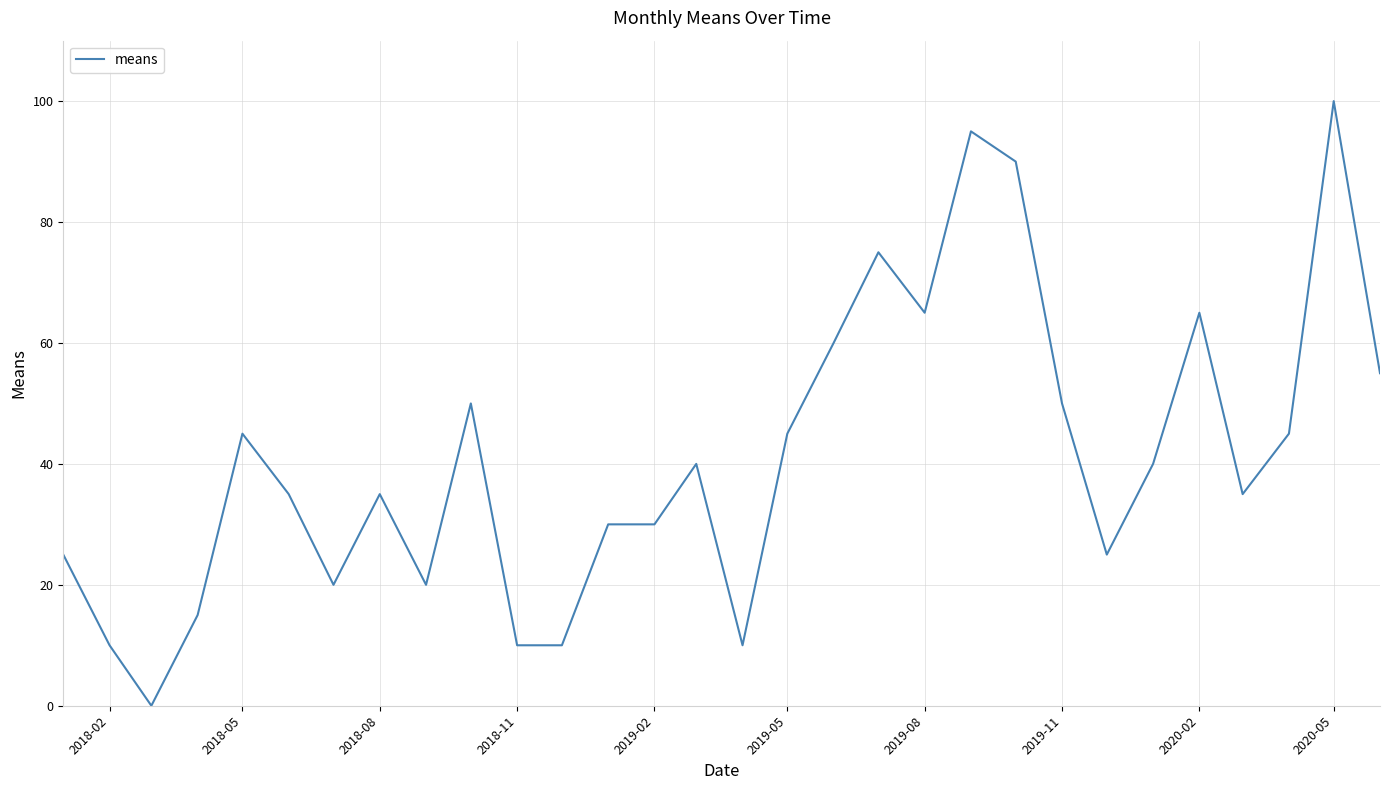

What is the difference between the maximum and minimum values?

100